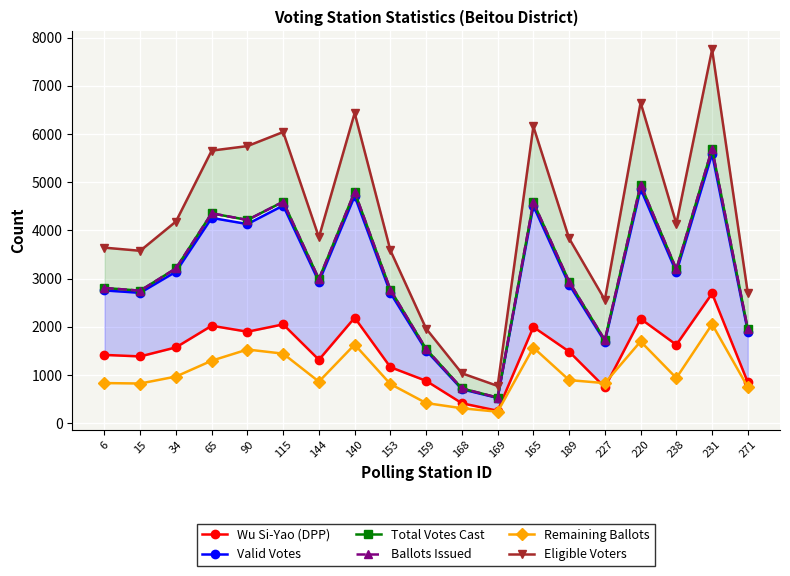

What is the label of the 9th point from the left?

153